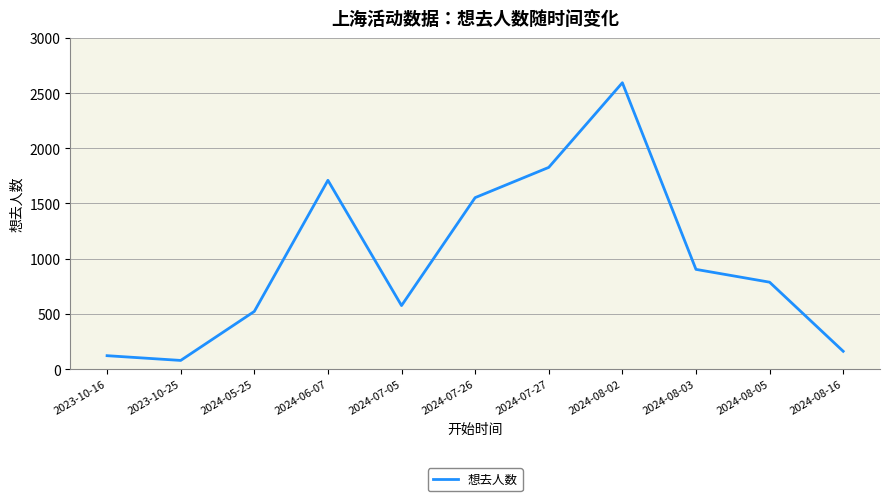

Where is the data nearest to the value 1336?

2024-07-26